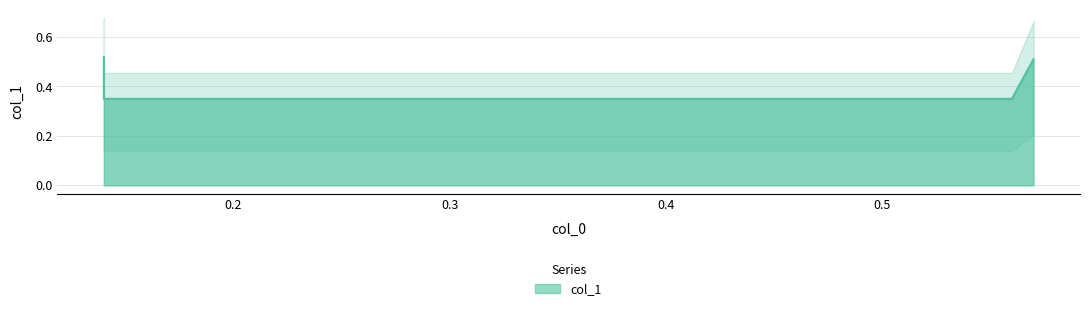

Count the values in the range 0 to 1.

4